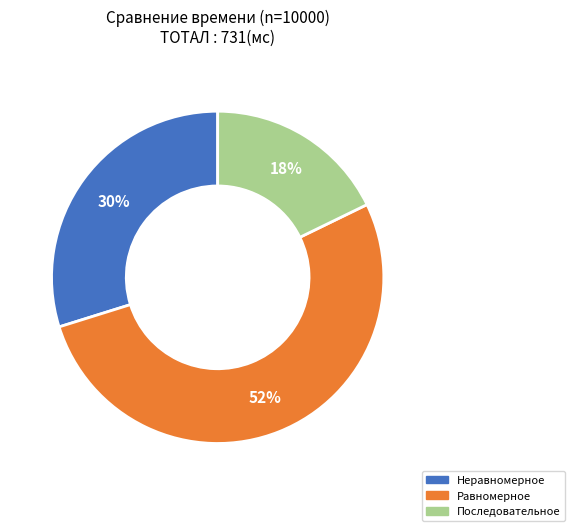

To the nearest percent, what is the average slice percentage?

33%